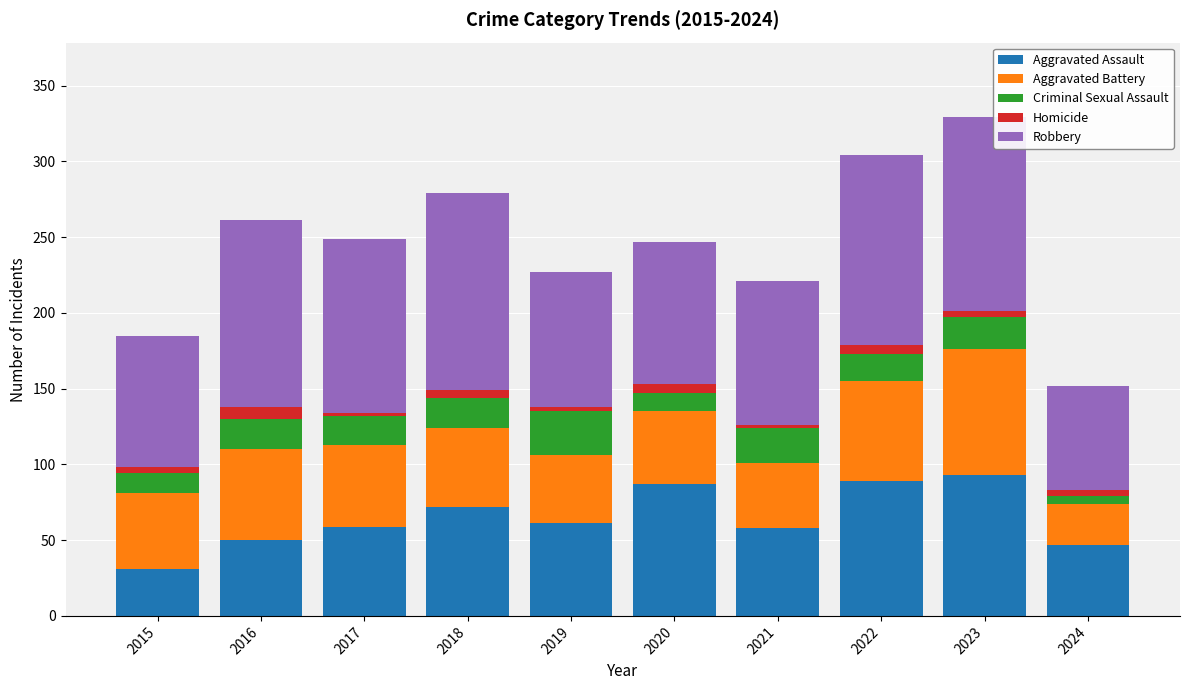

What is the highest value of the Aggravated Assault series?

93